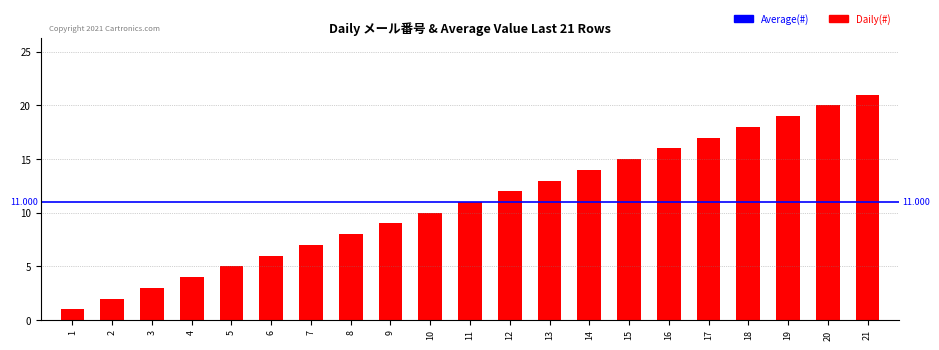

Rank the categories by value from highest to lowest.

21, 20, 19, 18, 17, 16, 15, 14, 13, 12, 11, 10, 9, 8, 7, 6, 5, 4, 3, 2, 1